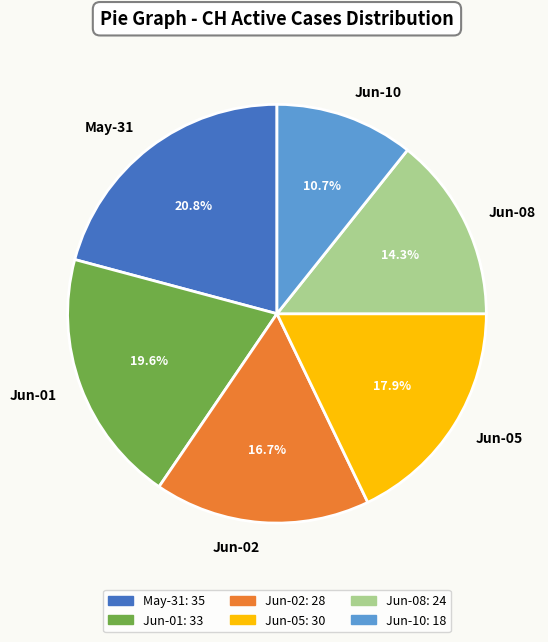

Rank the categories by value from highest to lowest.

May-31, Jun-01, Jun-05, Jun-02, Jun-08, Jun-10